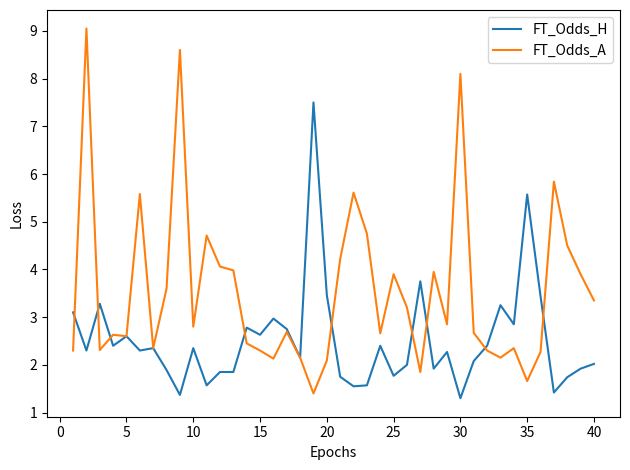

Rank the series by their average value, from highest to lowest.

FT_Odds_A, FT_Odds_H